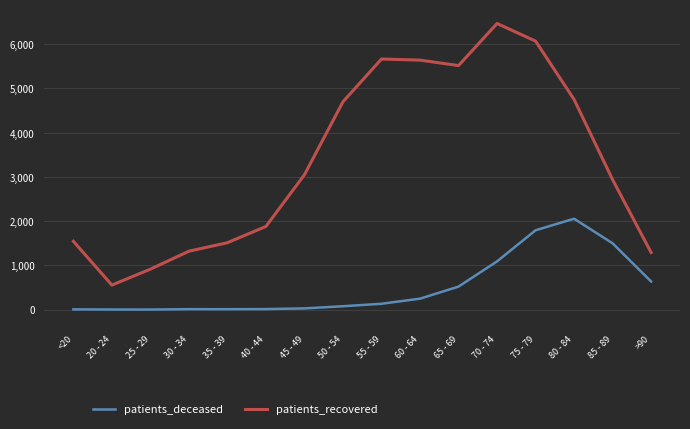

What is the spread (max minus min) of values at <20?

1539